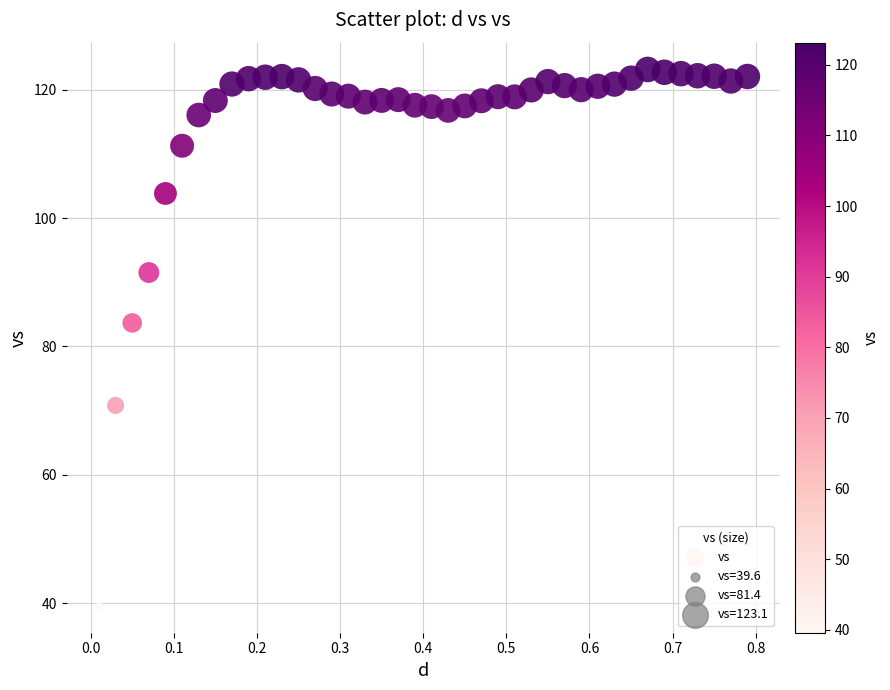

What Y value in the scatter plot is closest to 81?

83.7